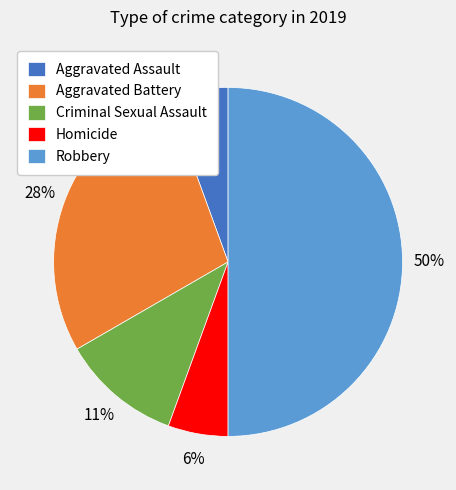

Which has a higher value, Robbery or Criminal Sexual Assault?

Robbery